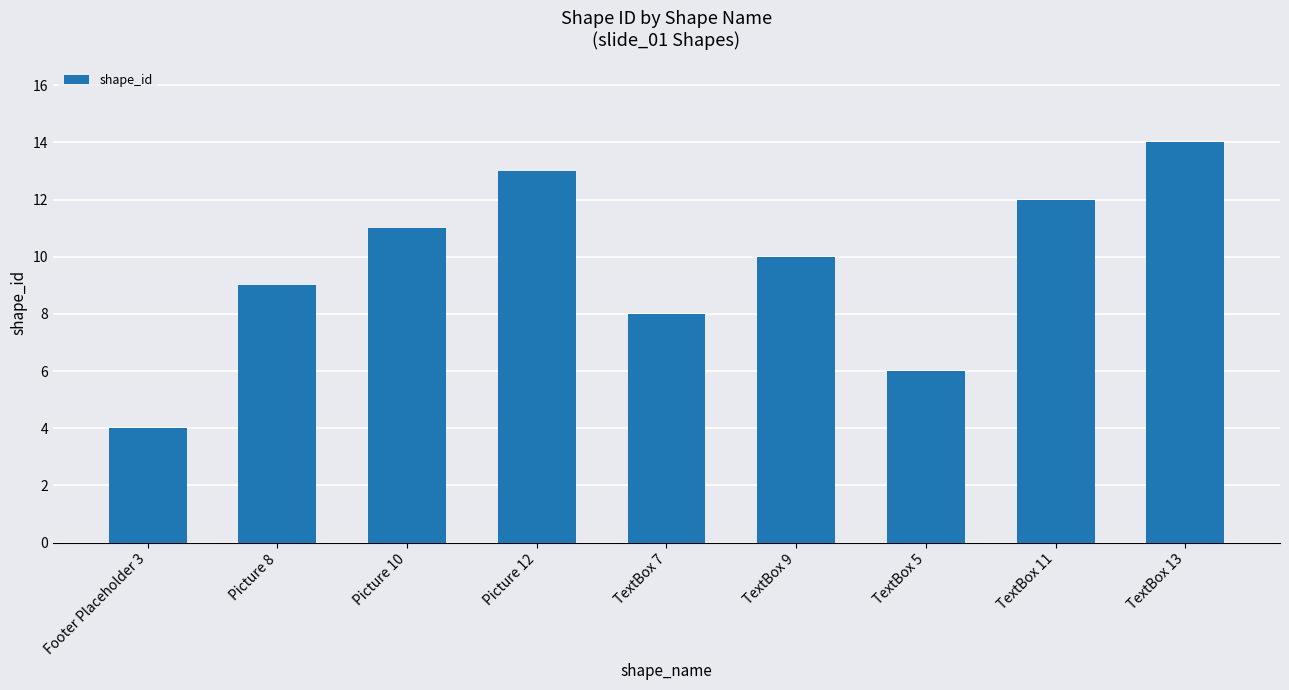

Count the number of categories in the chart.

9